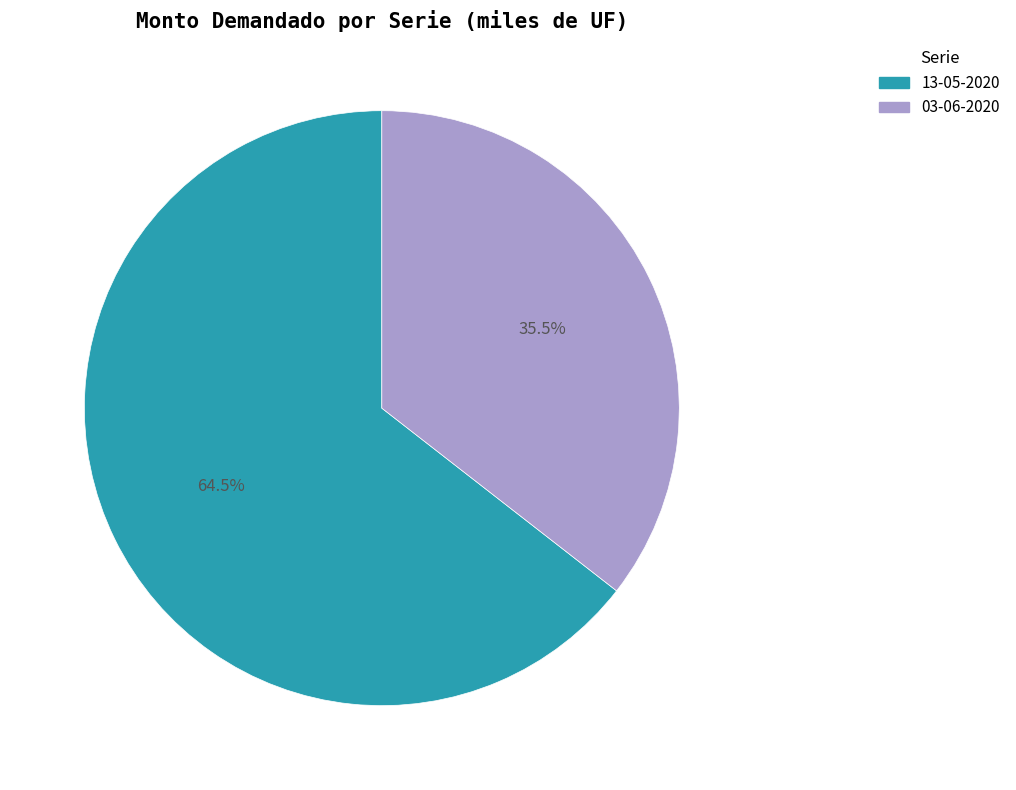

Is there a majority slice in this chart?

Yes